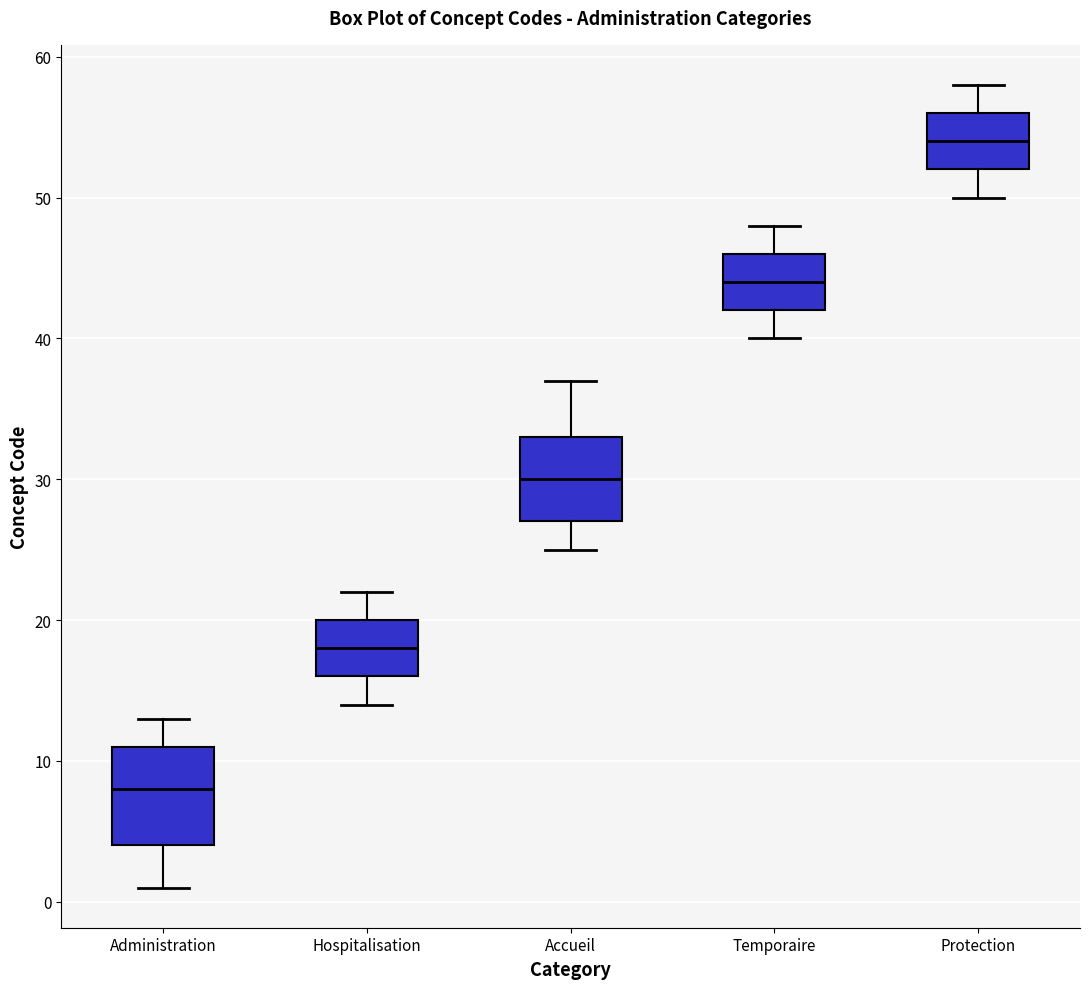

Which box is the tallest, from its lower edge to its upper edge?

Administration